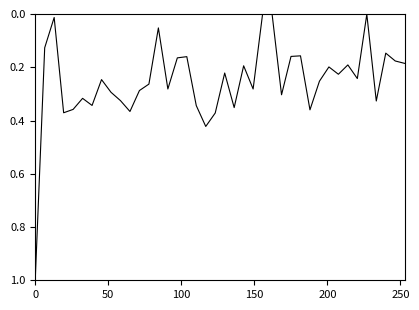

What is the greatest value displayed?

1.0